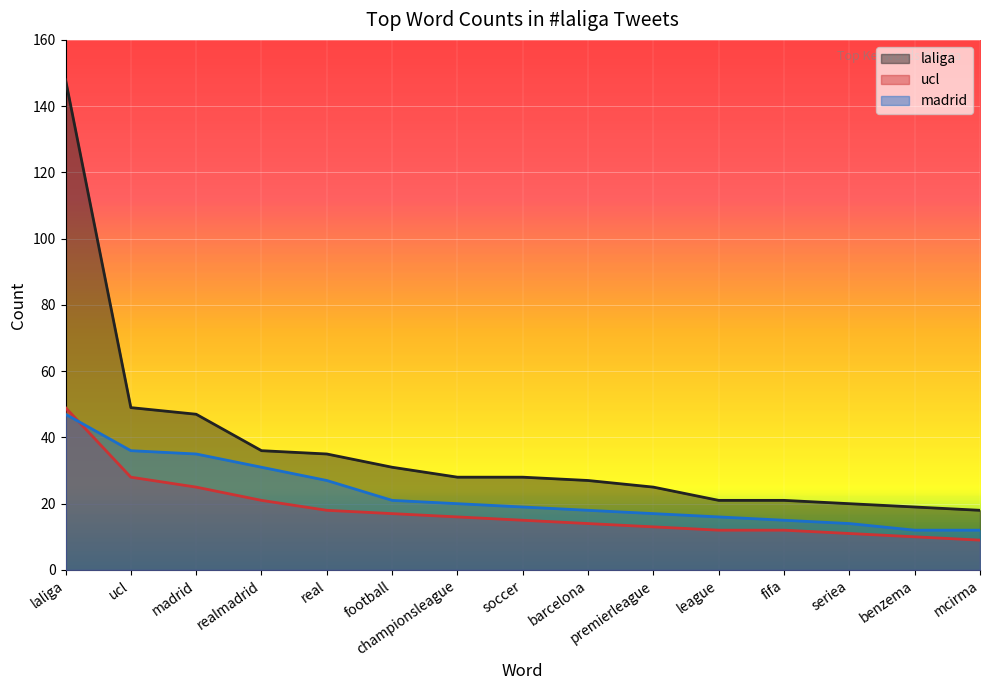

What is the difference between the second highest and second lowest values in the ucl series?

18